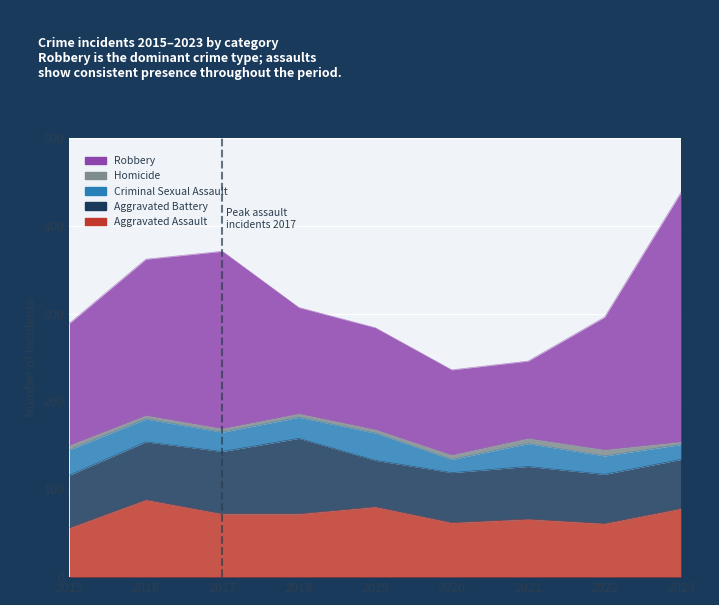

What value does the Robbery series have at 2018, to the nearest 50?

100